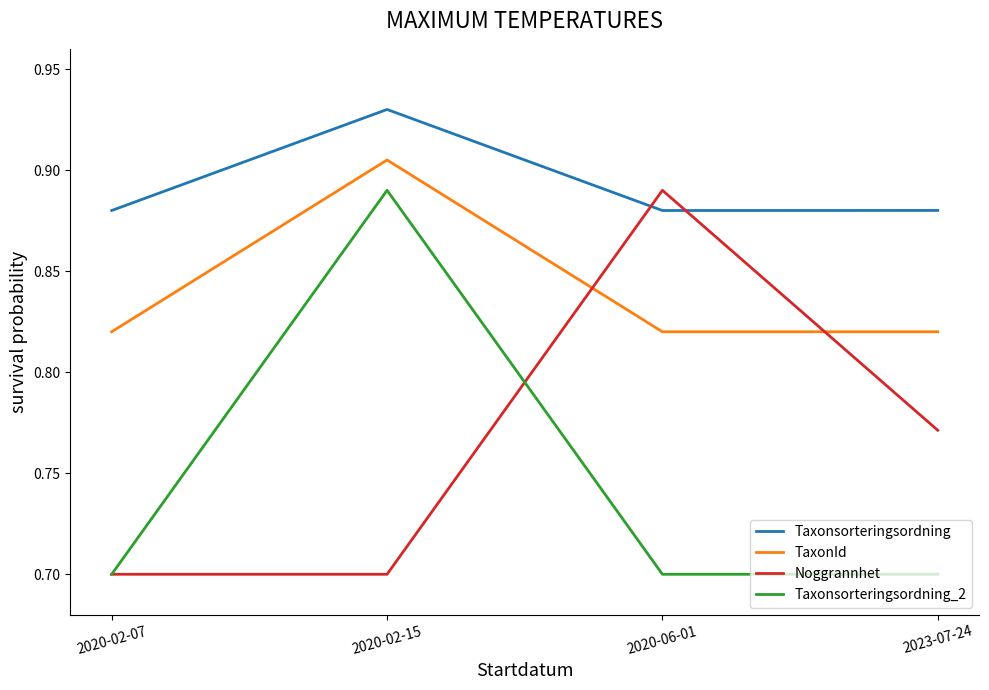

What is the minimum value shown in the chart?

0.7